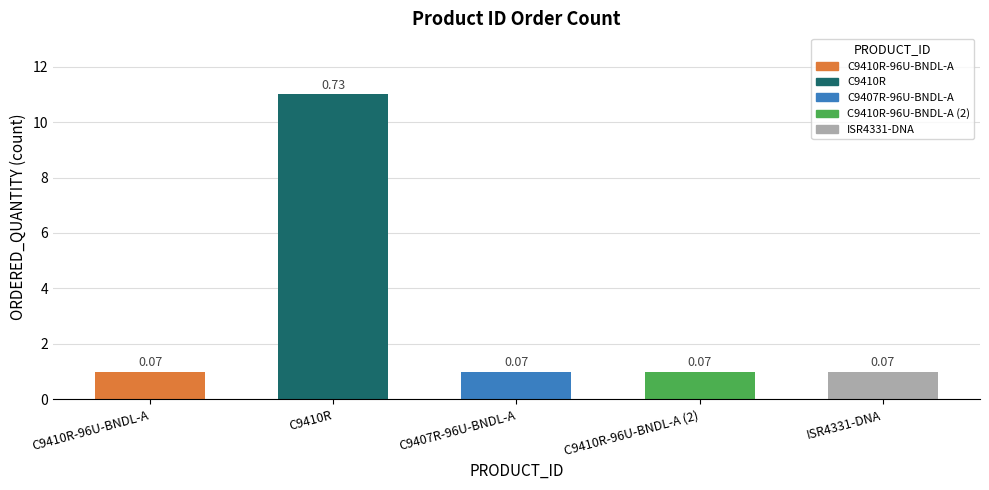

Reading left to right, list all the values displayed in this chart.

1	11	1	1	1